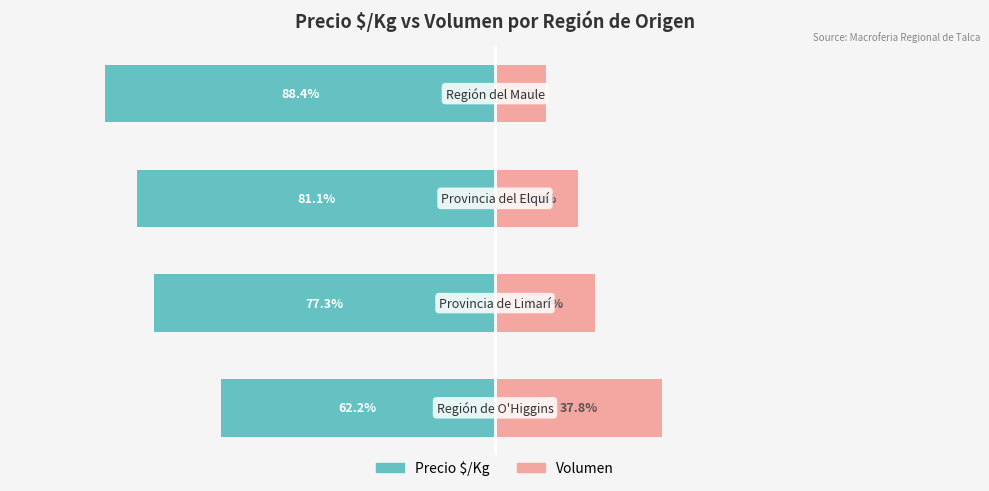

What is the value of the Volumen bar at the 3rd from the left?

18.9